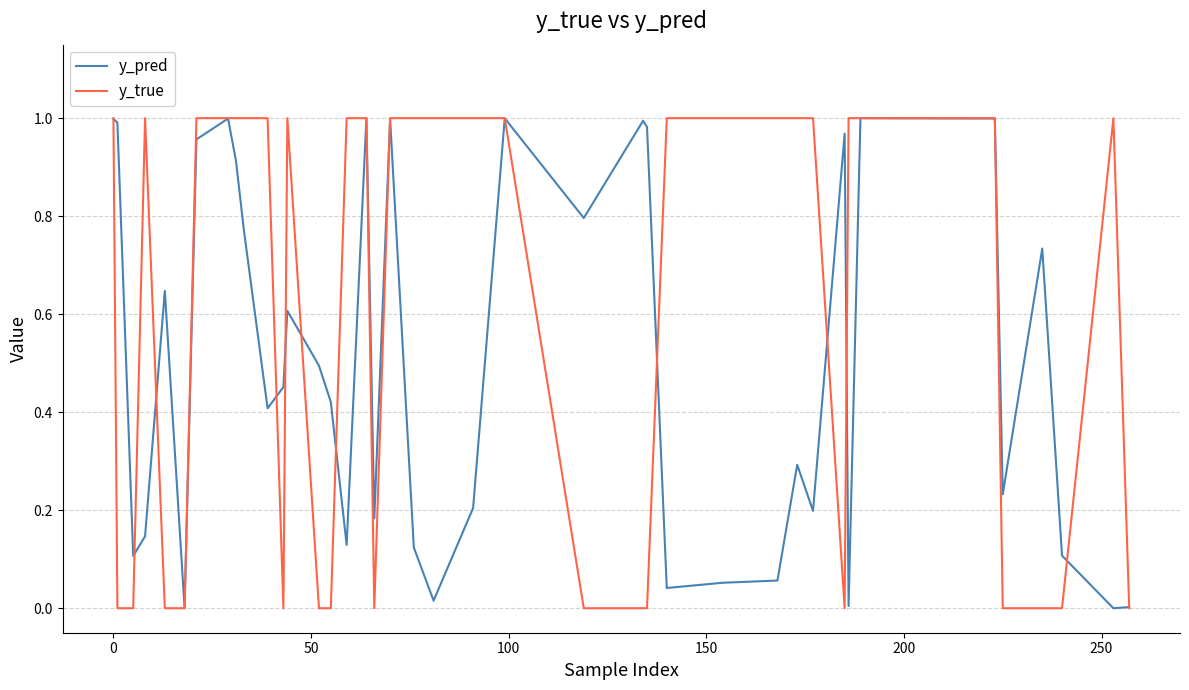

Which series has the widest spread of values?

y_true